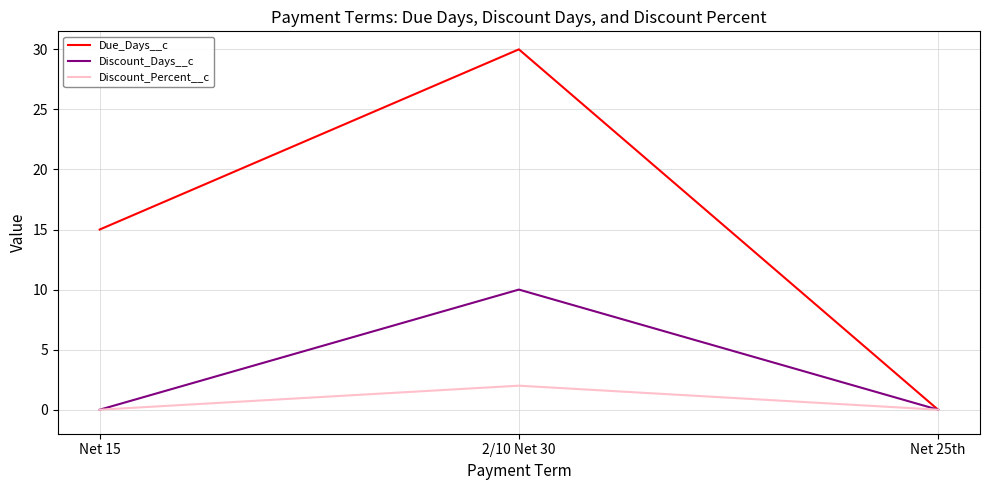

Is the value of Discount_Percent__c at Net 25th greater than the value of Due_Days__c at 2/10 Net 30?

No